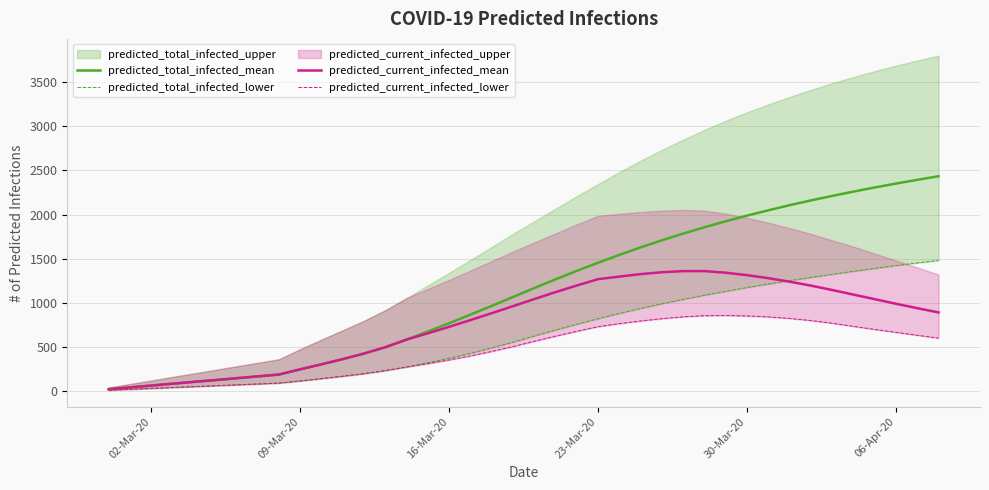

The predicted_current_infected_mean series shows 246 at 09-Mar-20. True or false?

True